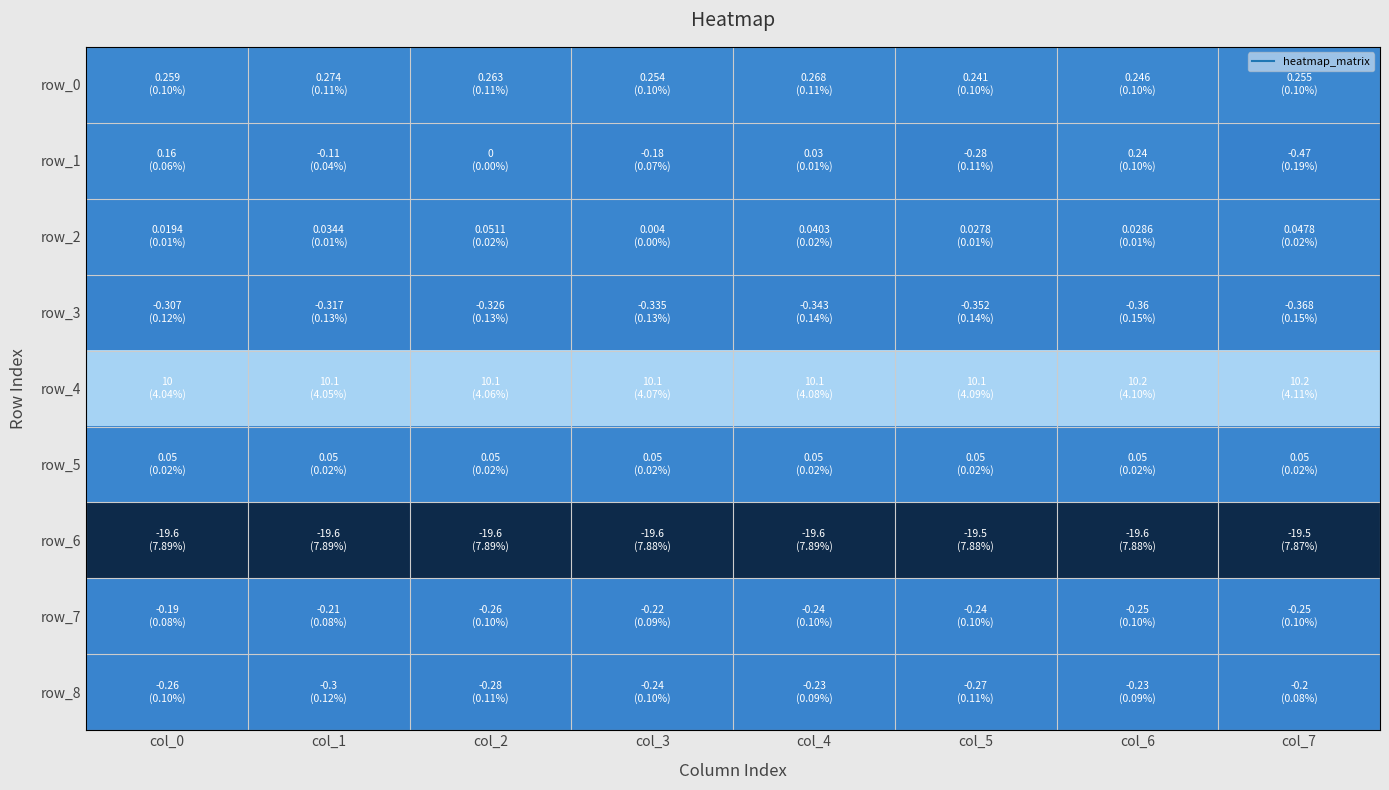

Reading left to right, transcribe all the data shown in this chart.

row_0: col_0=0.3	col_1=0.3	col_2=0.3	col_3=0.3	col_4=0.3	col_5=0.2	col_6=0.2	col_7=0.3
row_1: col_0=0.2	col_1=-0.1	col_2=0.0	col_3=-0.2	col_4=0.0	col_5=-0.3	col_6=0.2	col_7=-0.5
row_2: col_0=0.0	col_1=0.0	col_2=0.1	col_3=0.0	col_4=0.0	col_5=0.0	col_6=0.0	col_7=0.0
row_3: col_0=-0.3	col_1=-0.3	col_2=-0.3	col_3=-0.3	col_4=-0.3	col_5=-0.4	col_6=-0.4	col_7=-0.4
row_4: col_0=10.0	col_1=10.1	col_2=10.1	col_3=10.1	col_4=10.1	col_5=10.1	col_6=10.2	col_7=10.2
row_5: col_0=0.1	col_1=0.1	col_2=0.1	col_3=0.1	col_4=0.1	col_5=0.1	col_6=0.1	col_7=0.1
row_6: col_0=-19.6	col_1=-19.6	col_2=-19.6	col_3=-19.6	col_4=-19.6	col_5=-19.5	col_6=-19.6	col_7=-19.5
row_7: col_0=-0.2	col_1=-0.2	col_2=-0.3	col_3=-0.2	col_4=-0.2	col_5=-0.2	col_6=-0.2	col_7=-0.2
row_8: col_0=-0.3	col_1=-0.3	col_2=-0.3	col_3=-0.2	col_4=-0.2	col_5=-0.3	col_6=-0.2	col_7=-0.2